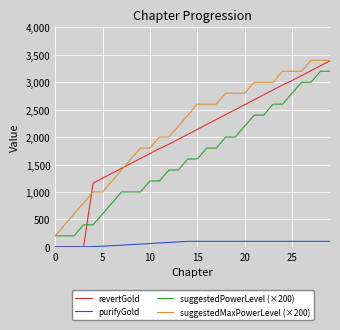

Which series has the largest total across all categories?

suggestedMaxPowerLevel (×200)